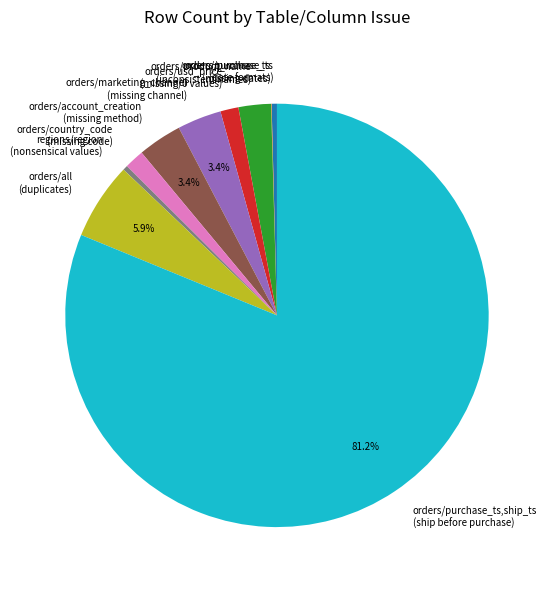

Between regions/region (nonsensical values) and orders/marketing_channel (missing channel), which is larger?

orders/marketing_channel (missing channel)